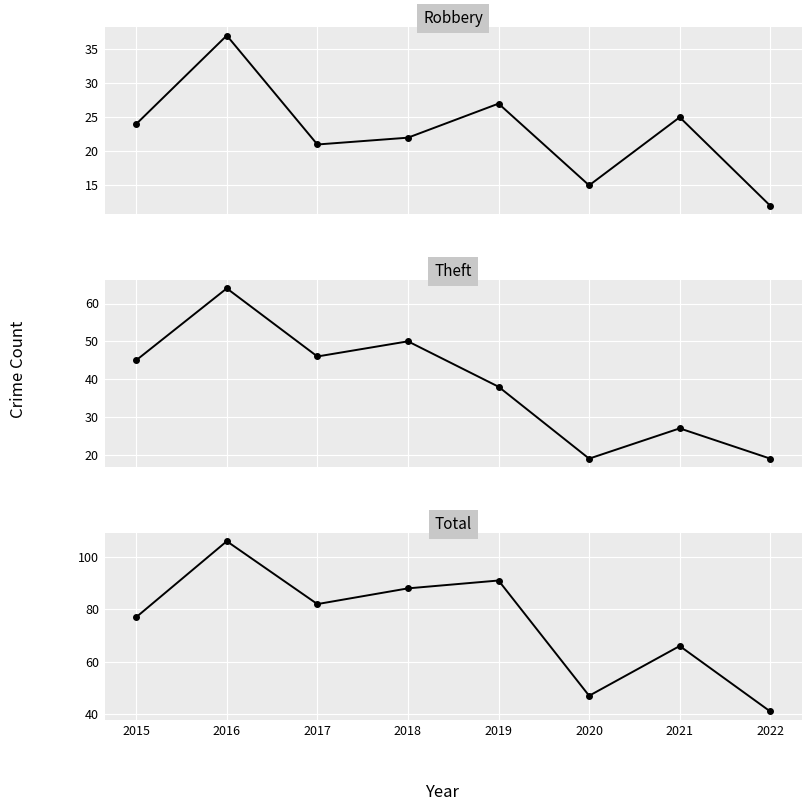

What is the total value across all series at 2018?

160